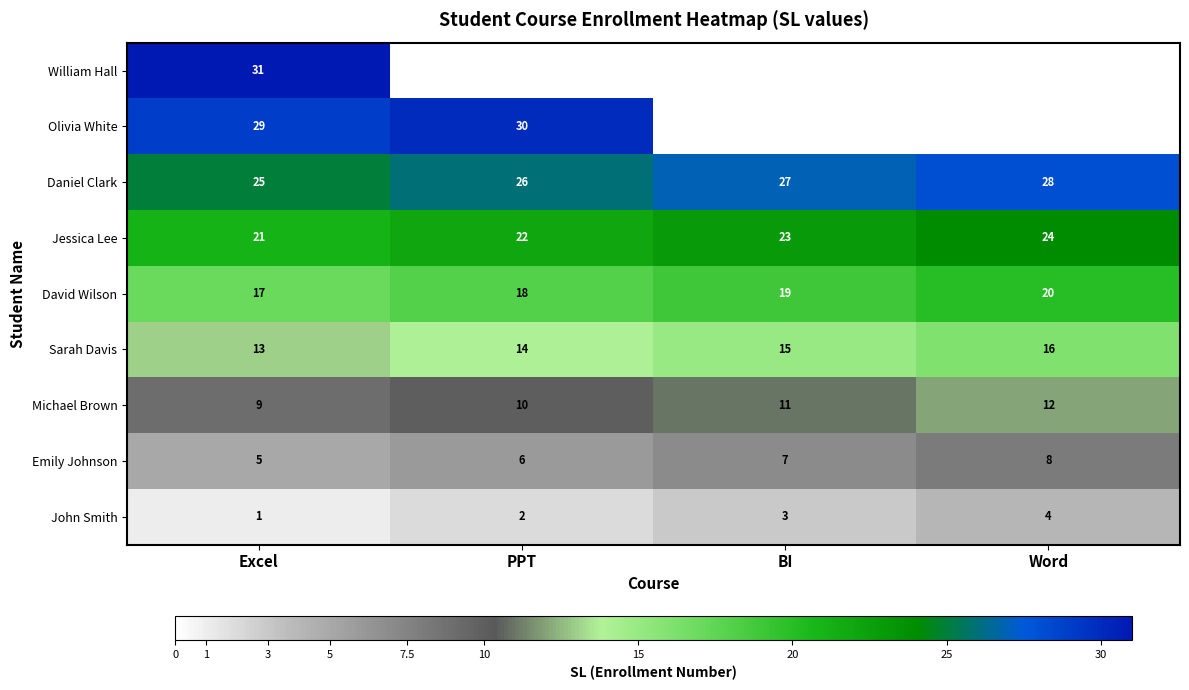

What is the minimum value for John Smith?

1